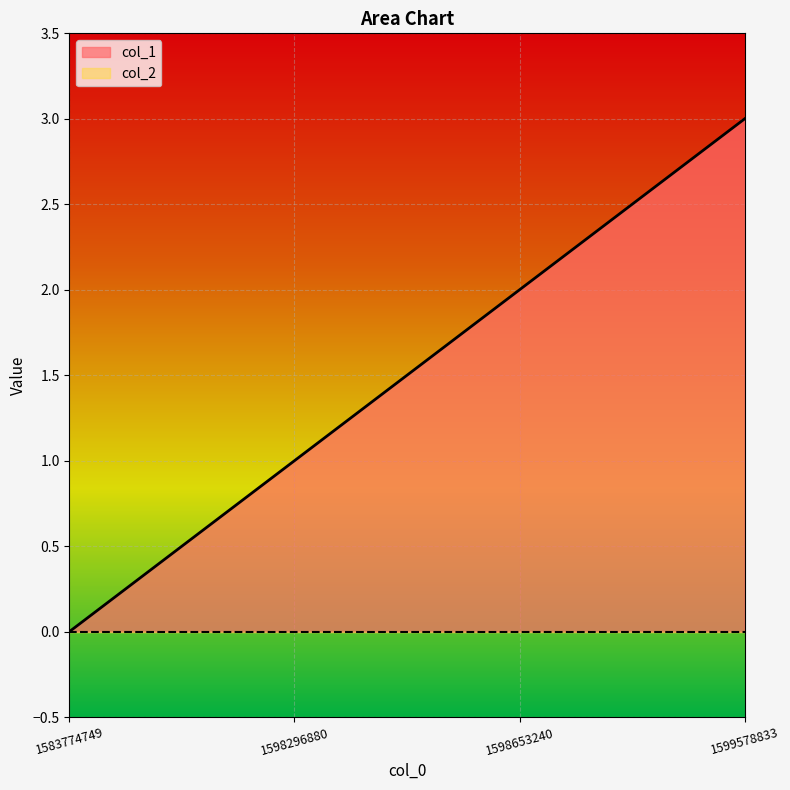

What is the value of the 2nd point from the left?

1